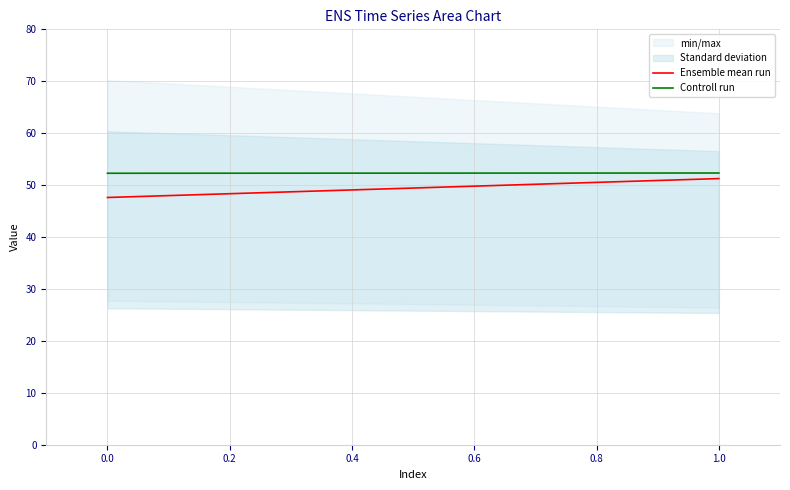

What is the lowest value of the Controll run series?

52.3